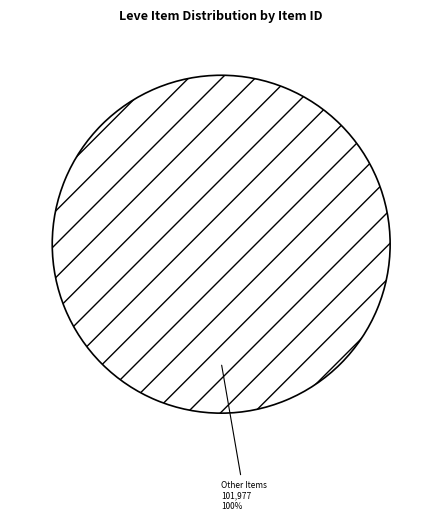

Rank the categories by value from lowest to highest.

Other Items